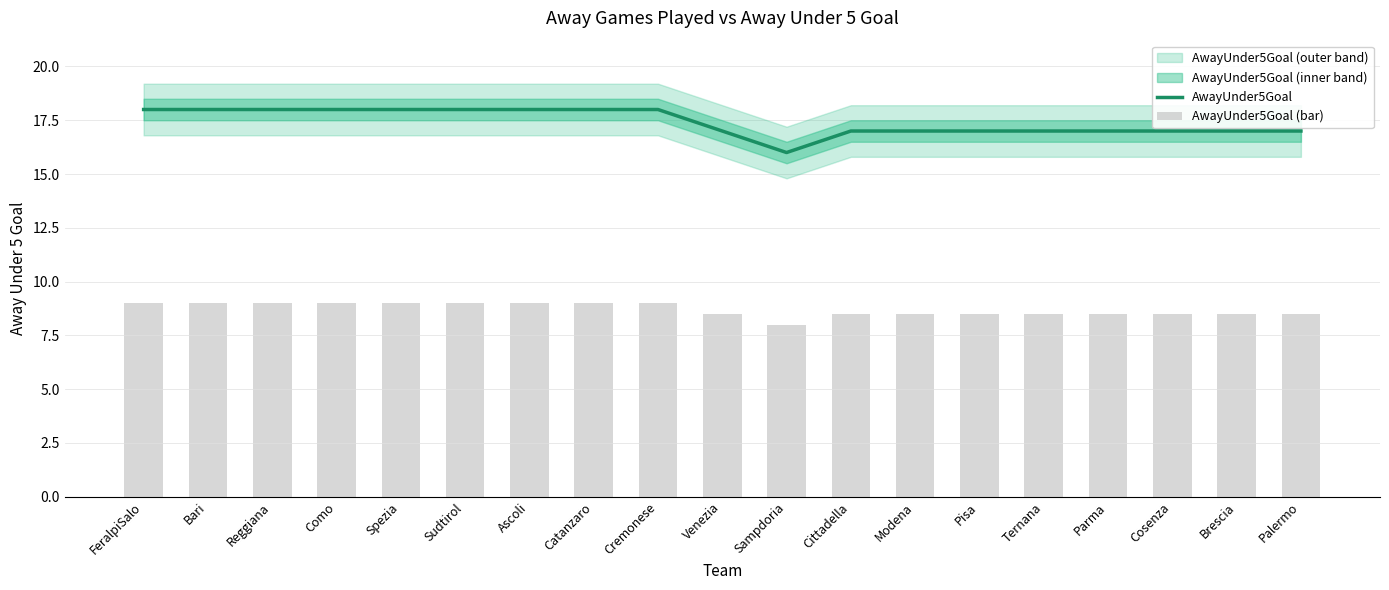

Which series has the widest spread of values?

AwayUnder5Goal